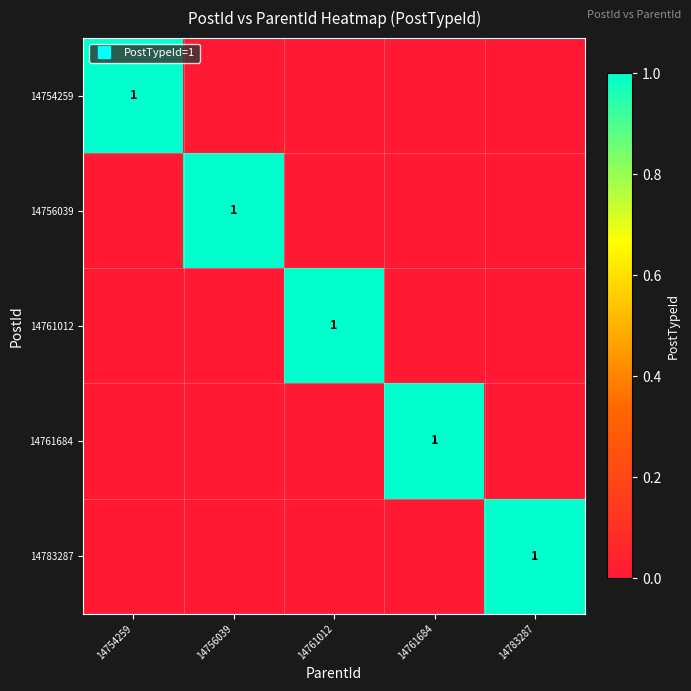

Rank the categories by 14783287 value from highest to lowest.

14783287, 14754259, 14756039, 14761012, 14761684